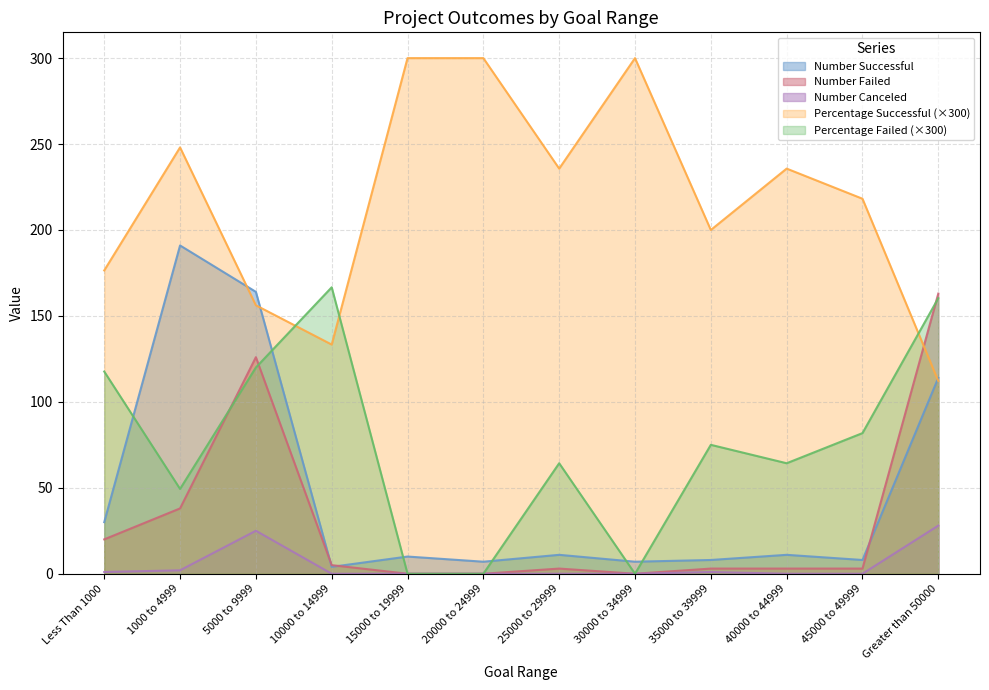

True or false: Number Canceled has more than 0 points higher than both neighbors.

True